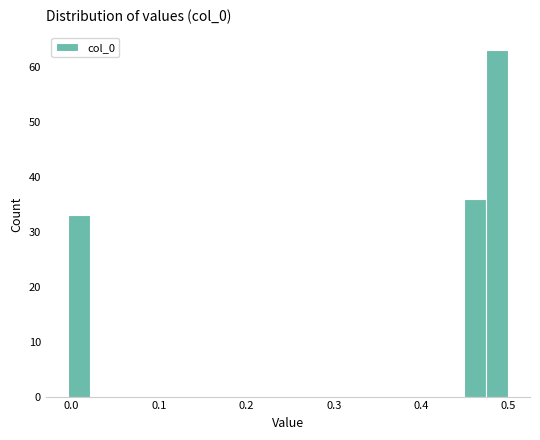

Around what value on the x-axis is the tallest bar? Give the approximate position of its centre, as read against the axis.

0.49